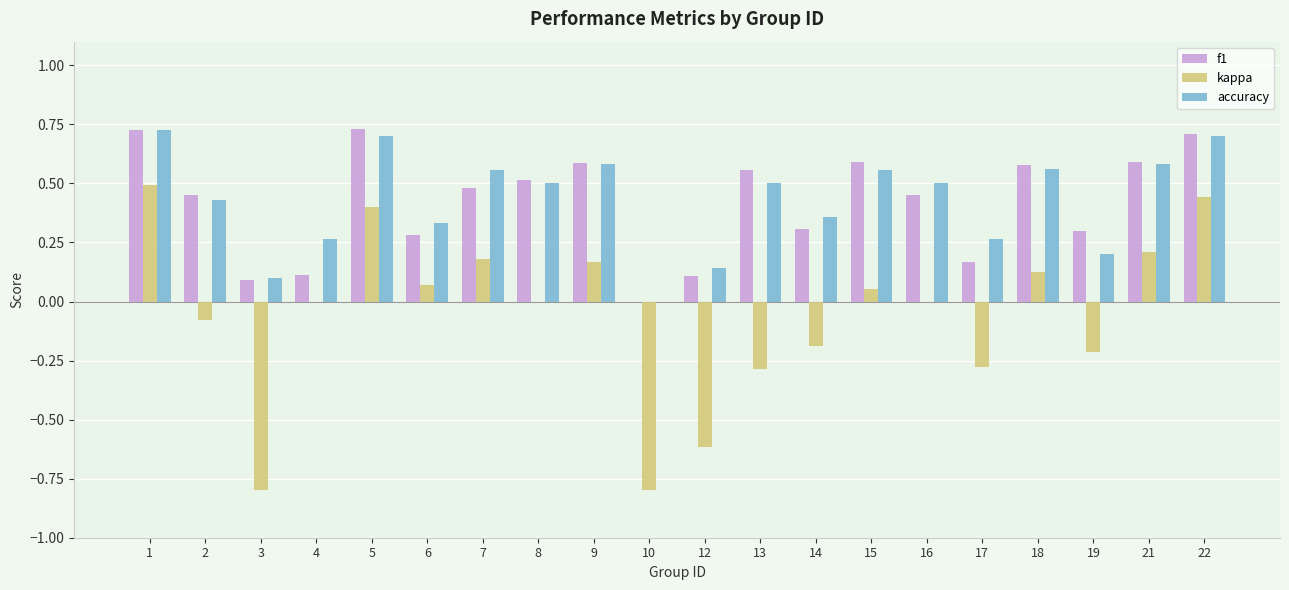

How many groups of bars are there?

20